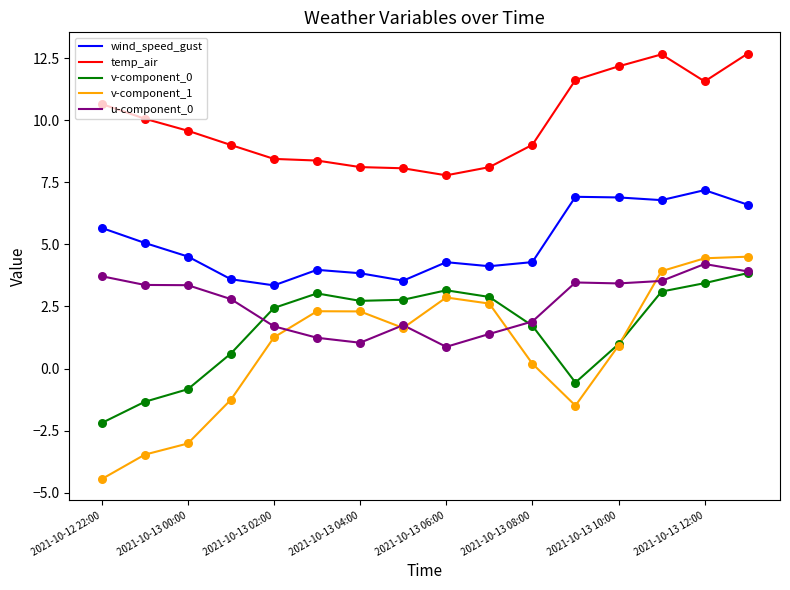

True or false: wind_speed_gust and temp_air cross at least once.

False